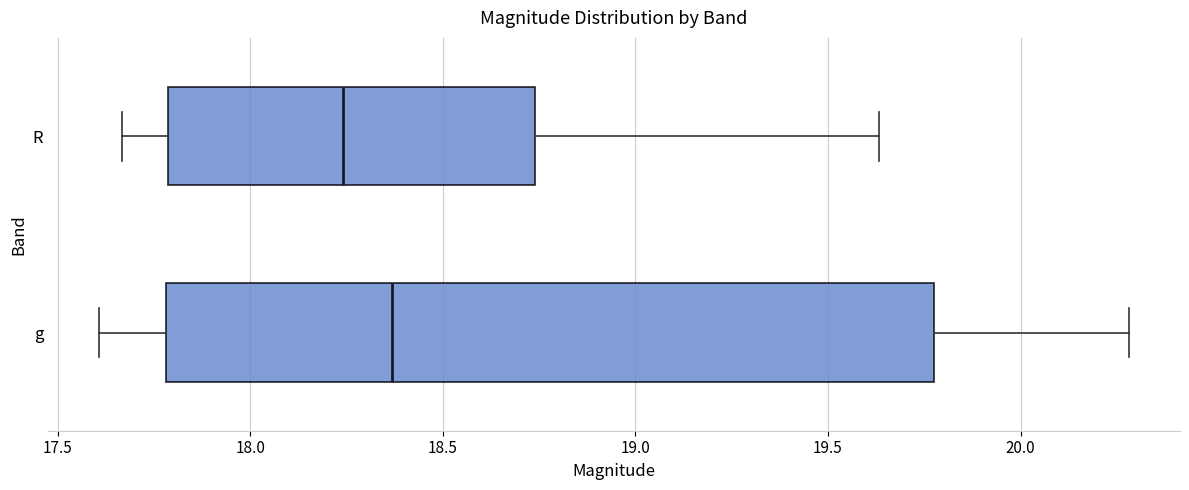

Which box has the furthest to the left median line?

R